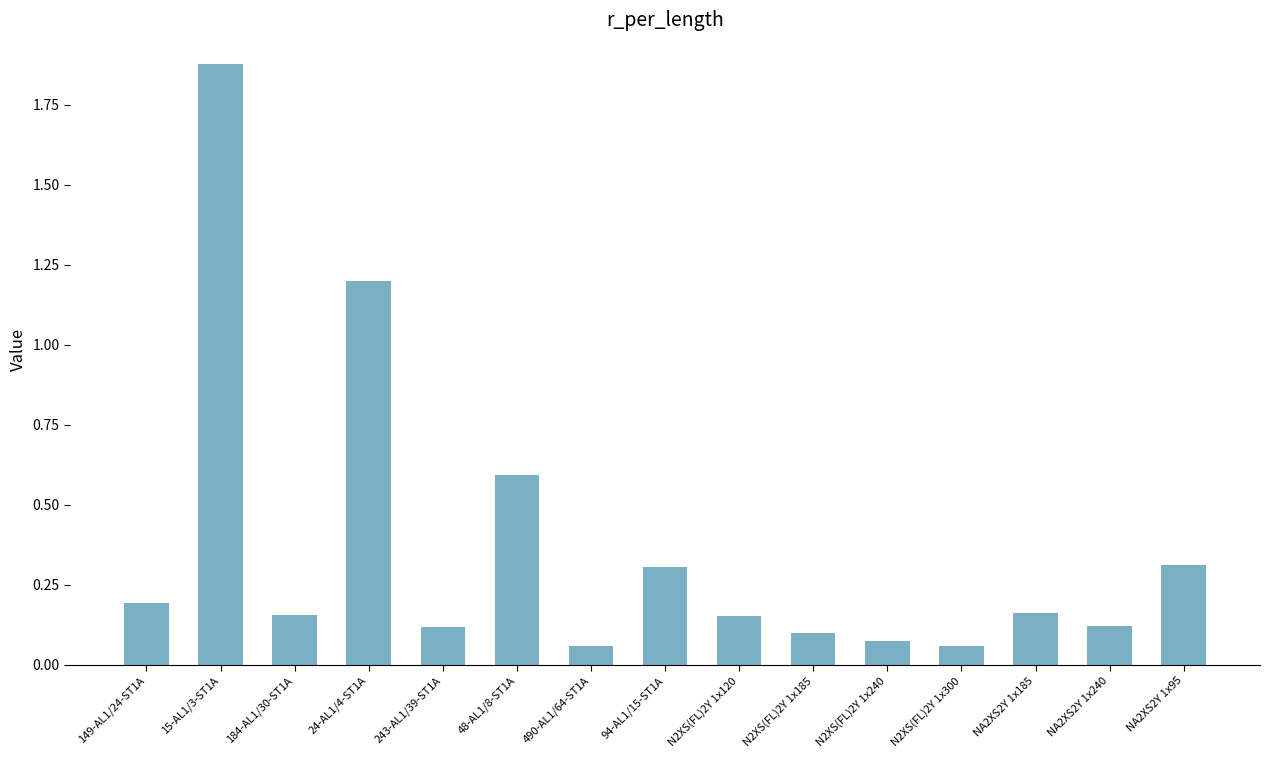

What position from the left is NA2XS2Y 1x240?

14